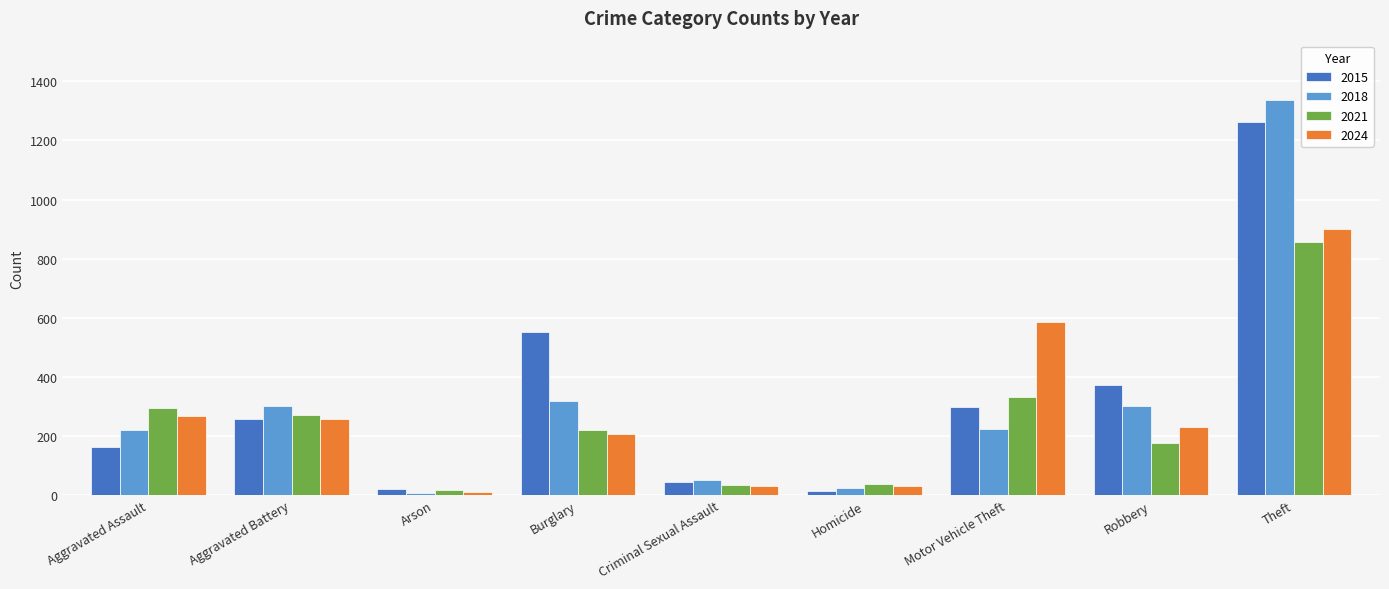

What is the spread (max minus min) of values at Burglary?

345